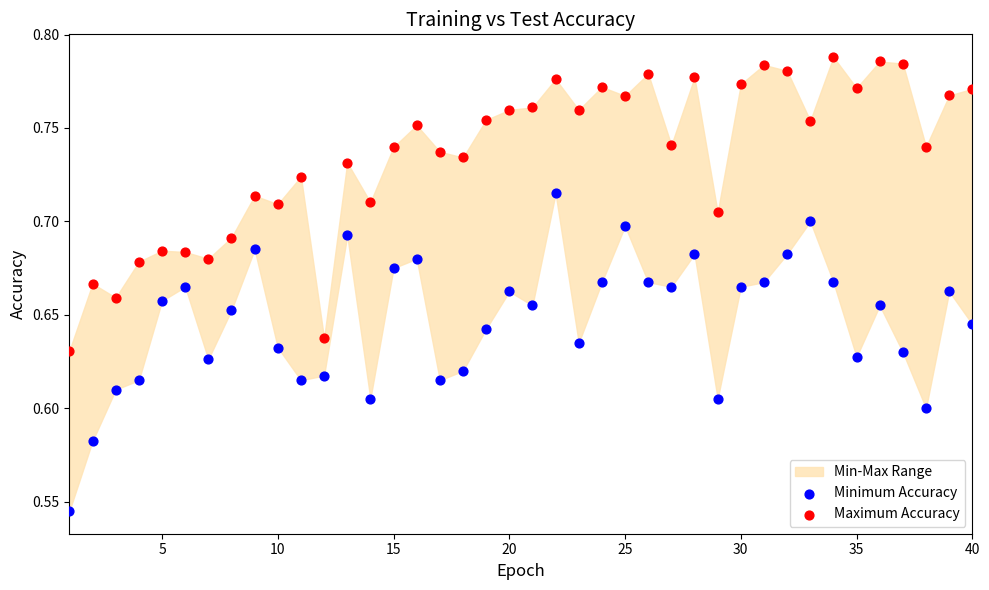

Across all data points, what is the range of X values (max minus min)?

39.0